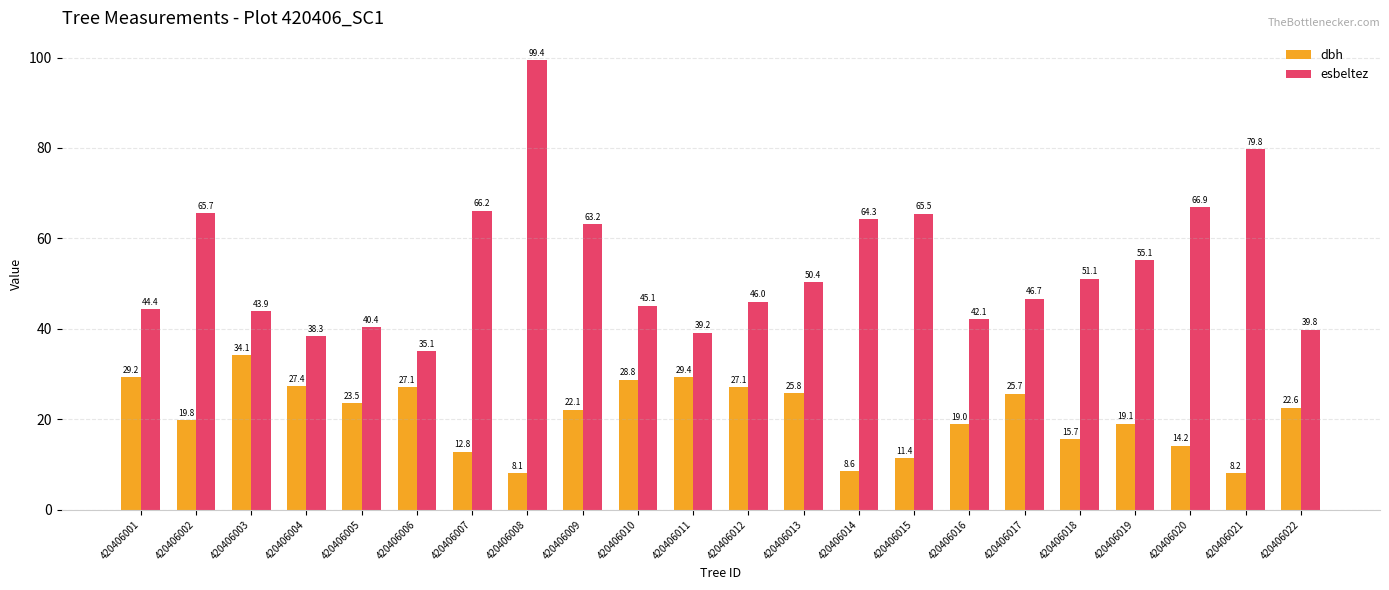

What is the sum of the dbh values at 420406017 and 420406002?

45.5